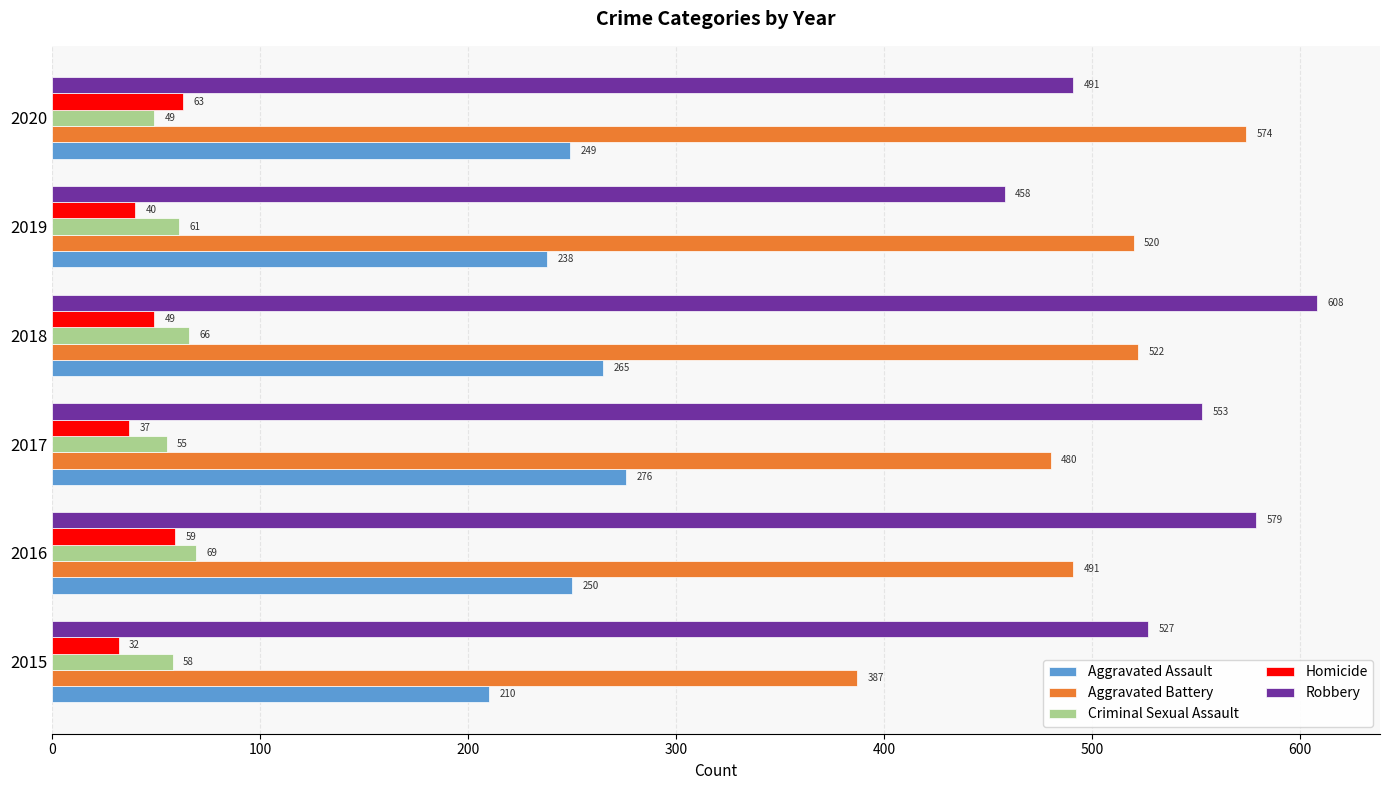

How many Robbery values are between 491 and 579?

4